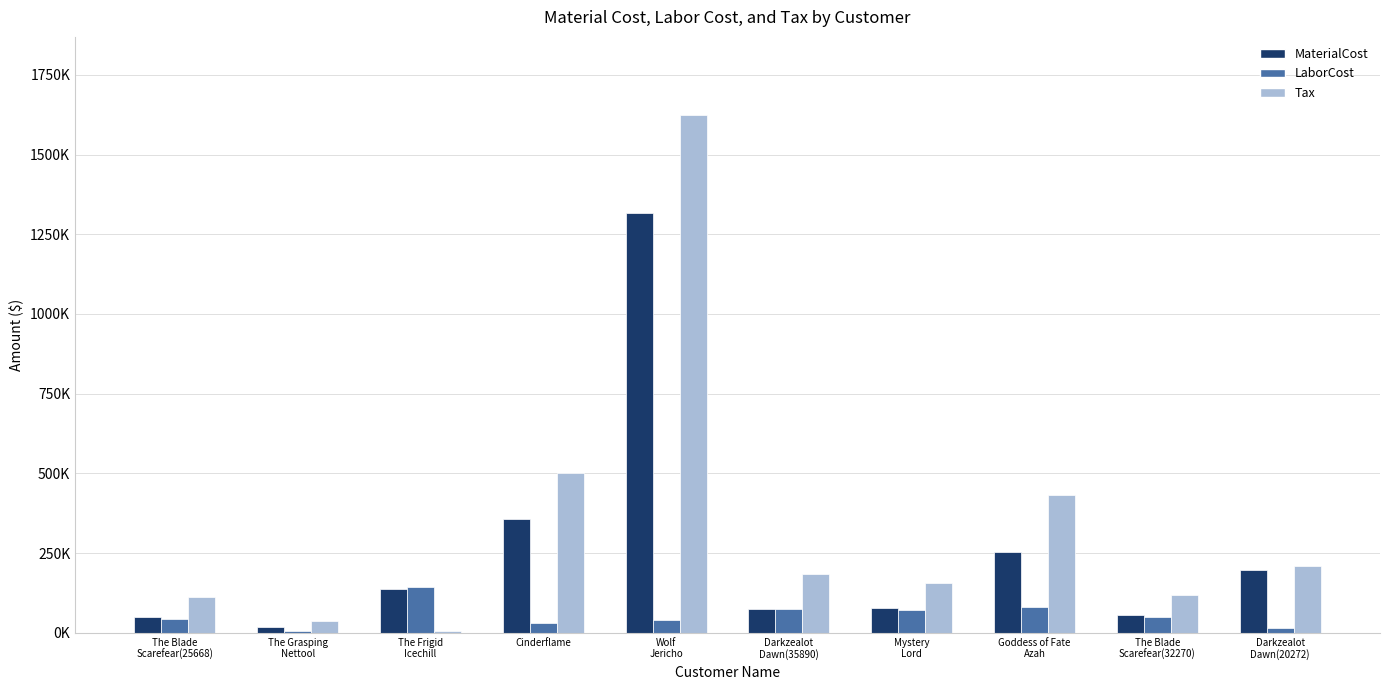

Reading left to right, transcribe all the data shown in this chart.

MaterialCost: The Blade
Scarefear(25668)=49277.4	The Grasping
Nettool=19575.0	The Frigid
Icechill=138867.3	Cinderflame=355561.7	Wolf
Jericho=1317371.9	Darkzealot
Dawn(35890)=75420.5	Mystery
Lord=78350.3	Goddess of Fate
Azah=254842.0	The Blade
Scarefear(32270)=55363.7	Darkzealot
Dawn(20272)=195700.0
LaborCost: The Blade
Scarefear(25668)=44797.4	The Grasping
Nettool=6976.0	The Frigid
Icechill=144540.0	Cinderflame=30666.8	Wolf
Jericho=39546.0	Darkzealot
Dawn(35890)=75420.5	Mystery
Lord=71226.6	Goddess of Fate
Azah=79502.4	The Blade
Scarefear(32270)=50329.9	Darkzealot
Dawn(20272)=14279.0
Tax: The Blade
Scarefear(25668)=113567.2	The Grasping
Nettool=35578.4	The Frigid
Icechill=5844.6	Cinderflame=500938.4	Wolf
Jericho=1625180.6	Darkzealot
Dawn(35890)=185217.7	Mystery
Lord=155515.1	Goddess of Fate
Azah=431304.3	The Blade
Scarefear(32270)=117319.9	Darkzealot
Dawn(20272)=210797.9